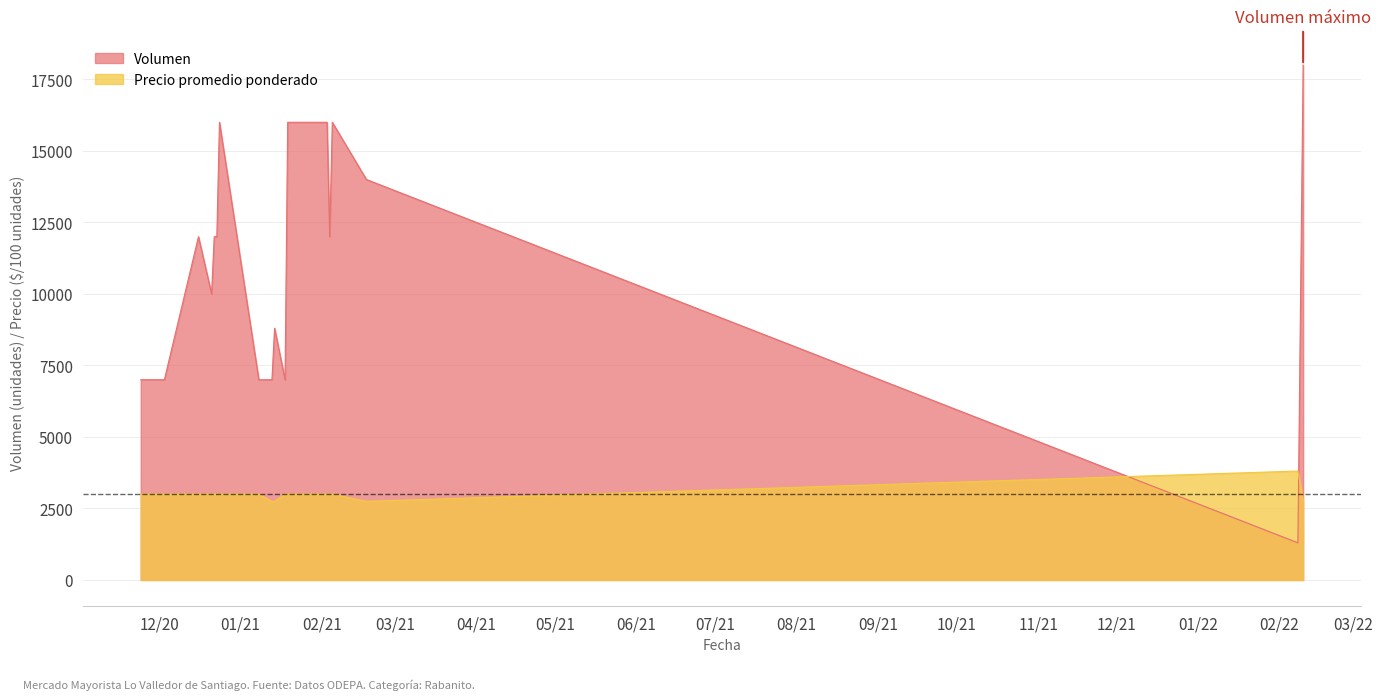

After their last crossing, which series has the higher values: Volumen or Precio promedio ponderado?

Volumen